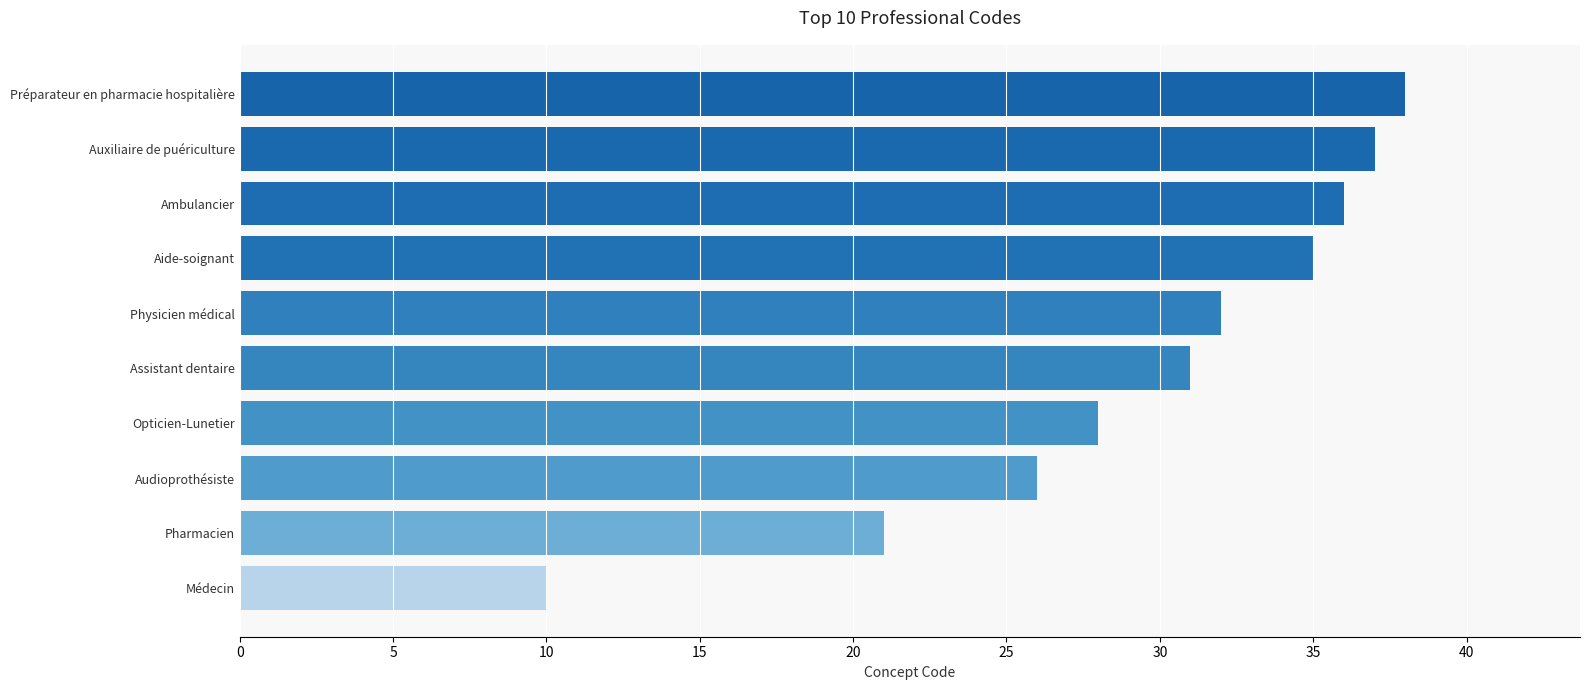

List the labels in order of value, largest first.

Préparateur en pharmacie hospitalière, Auxiliaire de puériculture, Ambulancier, Aide-soignant, Physicien médical, Assistant dentaire, Opticien-Lunetier, Audioprothésiste, Pharmacien, Médecin